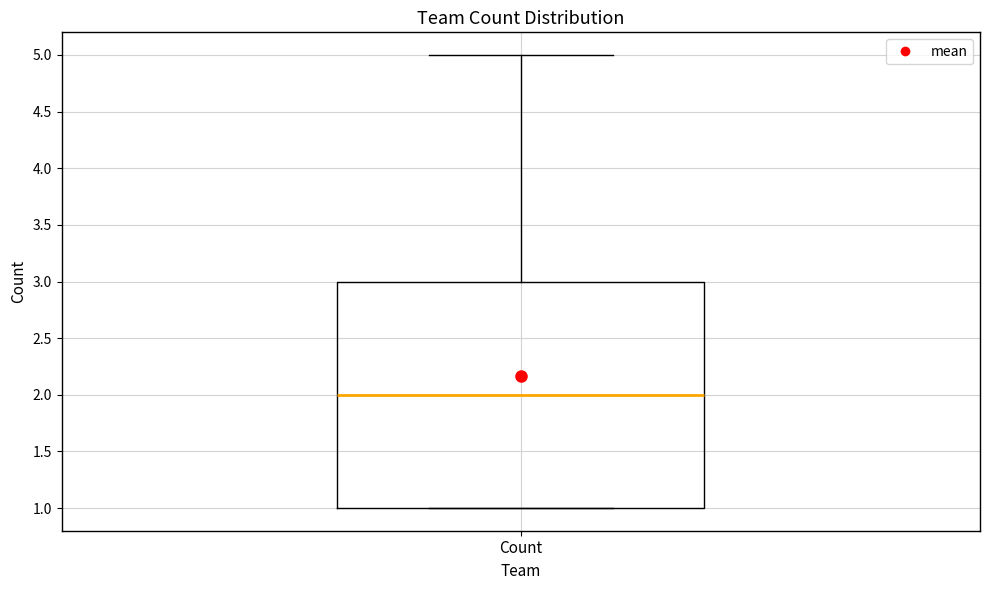

Read this box plot against the y-axis: the position of the median line, the range covered by the box, and the ends of both whiskers. The values are not printed on the chart, so give them approximately, as read against the axis.

median 2, box 1 to 3, whiskers 1 to 5